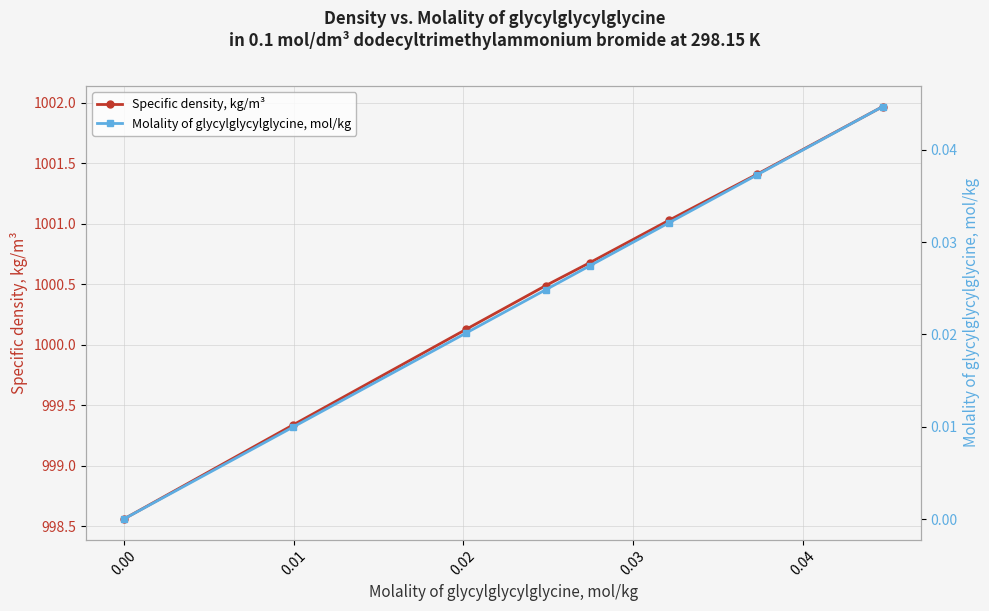

True or false: Specific density, kg/m³ has more than 0 points higher than both neighbors.

False